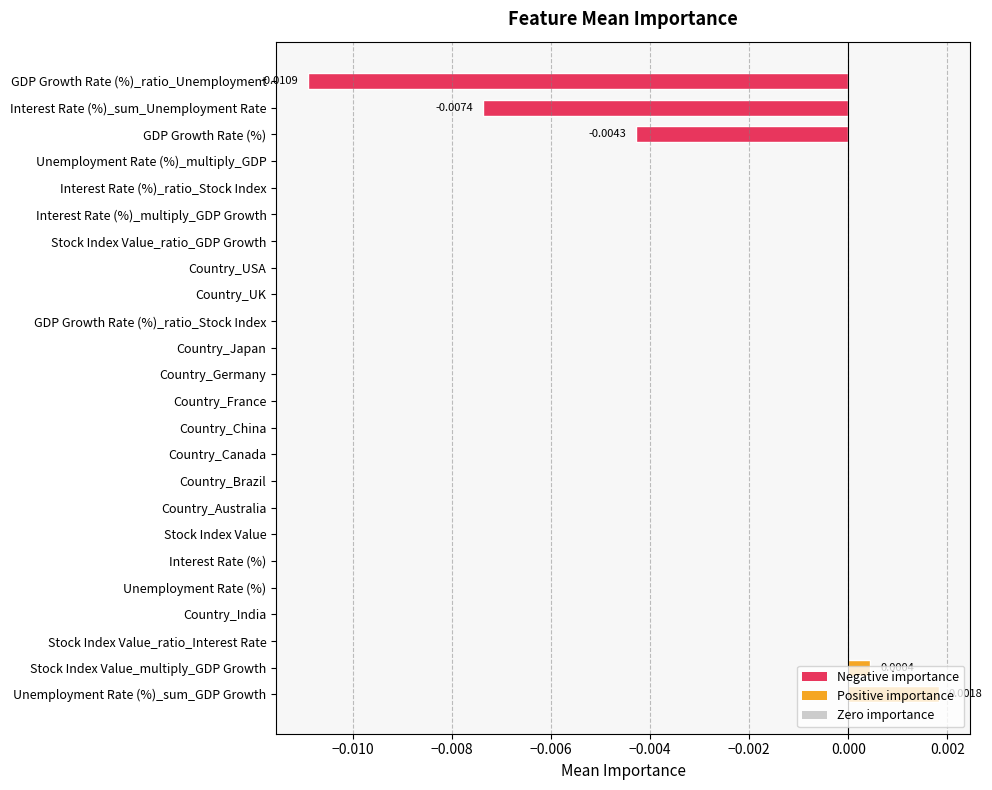

Are the bars grouped side by side (vs. stacked)?

No